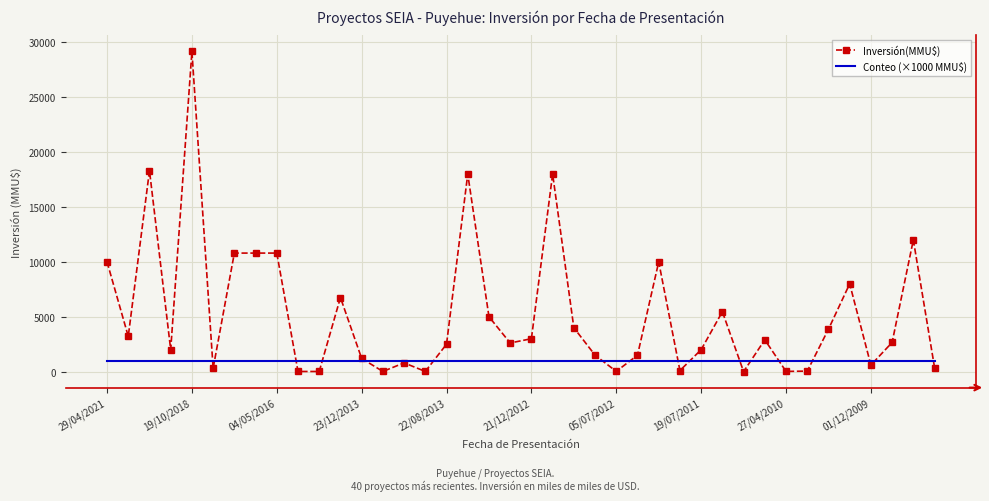

Which series has the widest spread of values?

Inversión(MMU$)